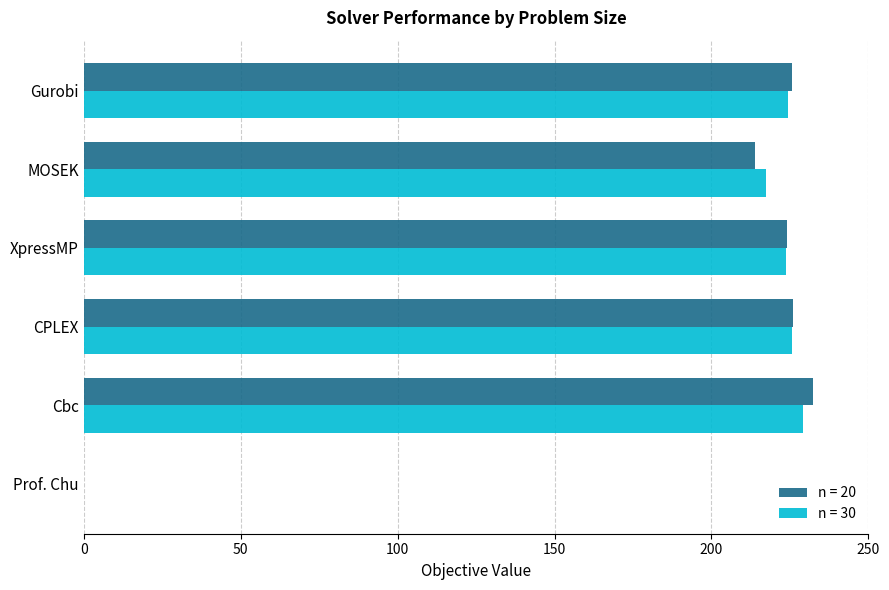

At which category does the chart reach its peak across all series?

Cbc